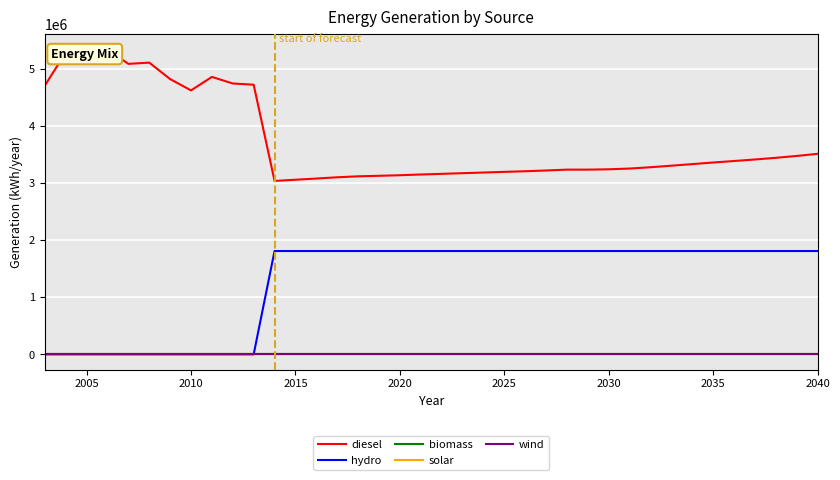

Reading left to right, transcribe all the data shown in this chart.

diesel: 4707816	5285544	5228291	5346565	5089180	5111230	4822500	4624467	4860308	4745689	4723813	3038000	3059000	3080000	3102000	3119000	3128000	3138000	3151000	3162000	3174000	3185000	3197000	3208000	3221000	3236000	3236000	3242000	3255000	3278000	3305000	3333000	3361000	3387000	3414000	3443000	3476000	3513000
hydro: 0	0	0	0	0	0	0	0	0	0	0	1810000	1810000	1810000	1810000	1810000	1810000	1810000	1810000	1810000	1810000	1810000	1810000	1810000	1810000	1810000	1810000	1810000	1810000	1810000	1810000	1810000	1810000	1810000	1810000	1810000	1810000	1810000
biomass: 0	0	0	0	0	0	0	0	0	0	0	0	0	0	0	0	0	0	0	0	0	0	0	0	0	0	0	0	0	0	0	0	0	0	0	0	0	0
solar: 0	0	0	0	0	0	0	0	0	0	0	0	0	0	0	0	0	0	0	0	0	0	0	0	0	0	0	0	0	0	0	0	0	0	0	0	0	0
wind: 0	0	0	0	0	0	0	0	0	0	0	0	0	0	0	0	0	0	0	0	0	0	0	0	0	0	0	0	0	0	0	0	0	0	0	0	0	0